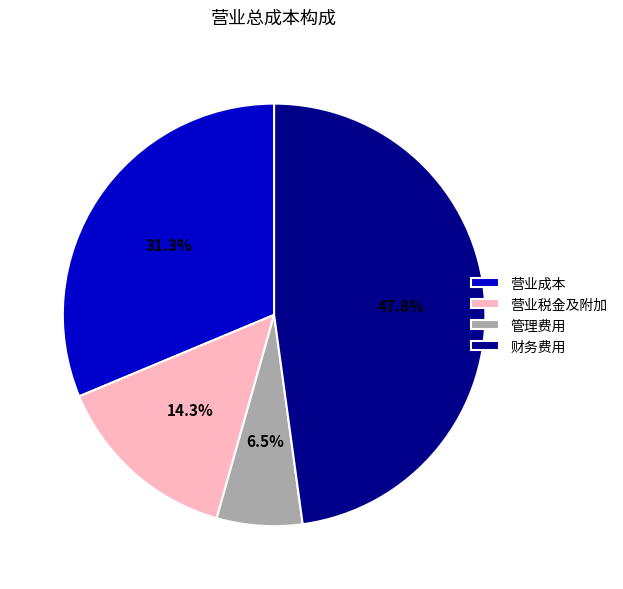

Rank the categories by value from highest to lowest.

财务费用, 营业成本, 营业税金及附加, 管理费用